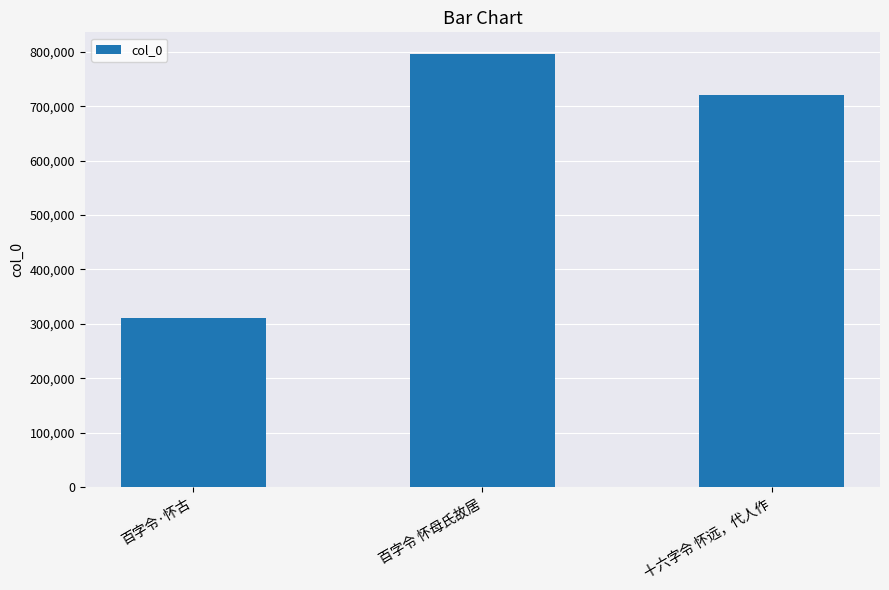

The value at 十六字令 怀远，代人作 is 1120020. True or false?

False